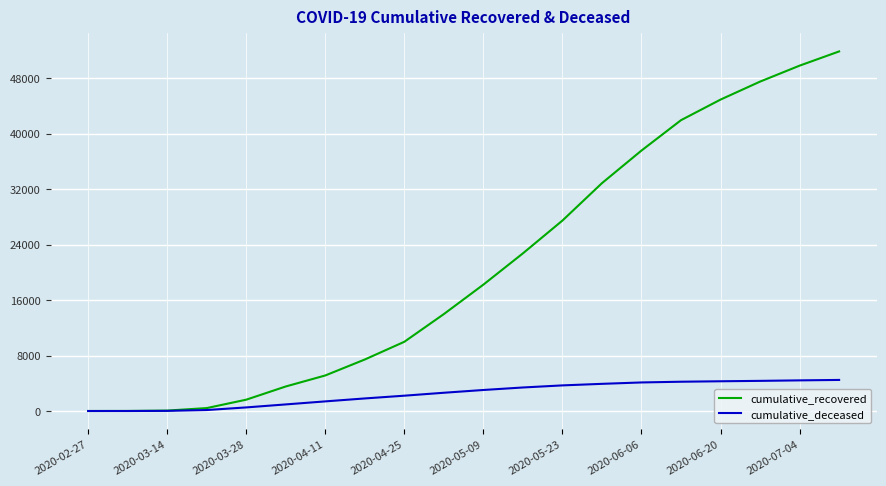

How many categories are shown in the chart?

20